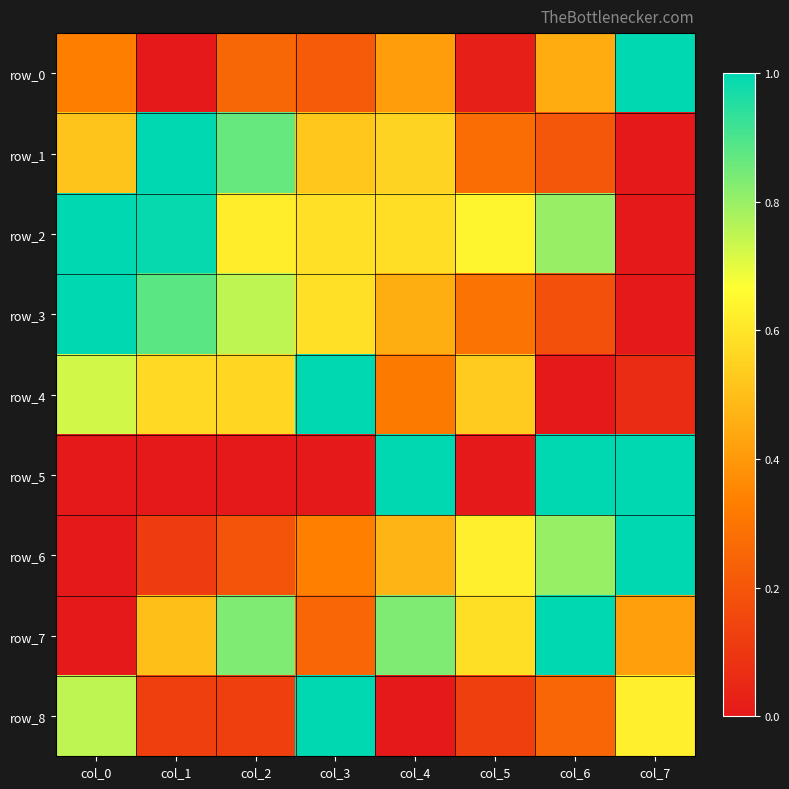

How many data points does each series have?

8